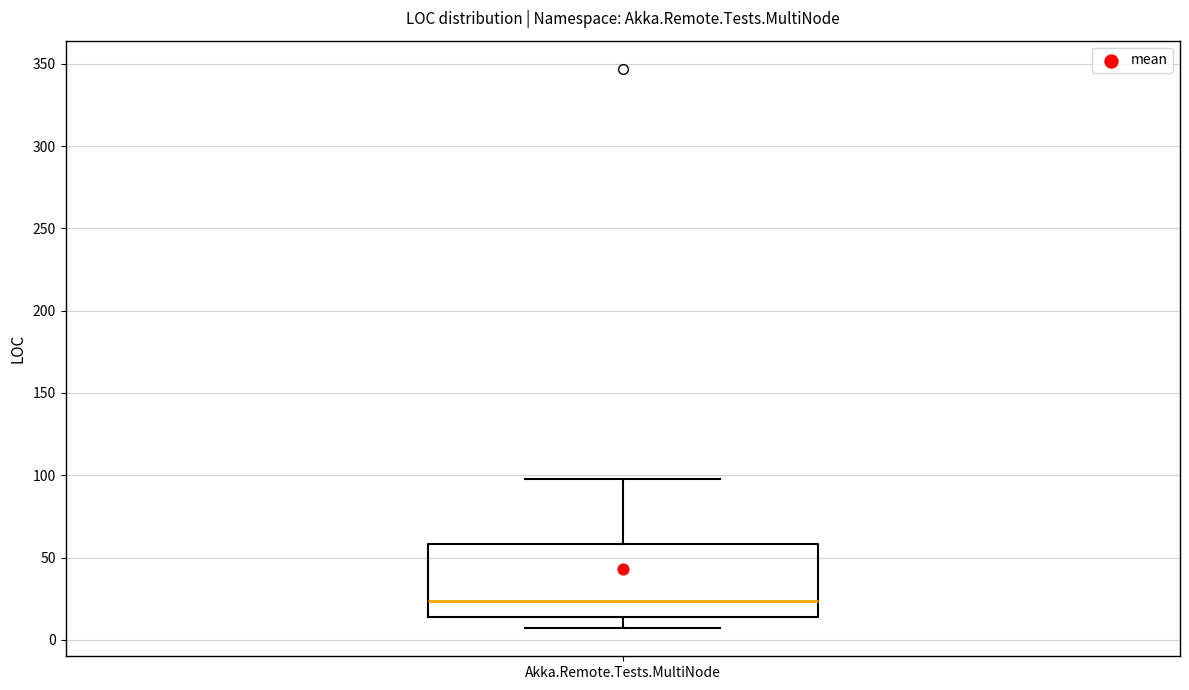

Read this box plot against the y-axis: the position of the median line, the range covered by the box, and the ends of both whiskers. The values are not printed on the chart, so give them approximately, as read against the axis.

median 25, box 15 to 60, whiskers 5 to 100